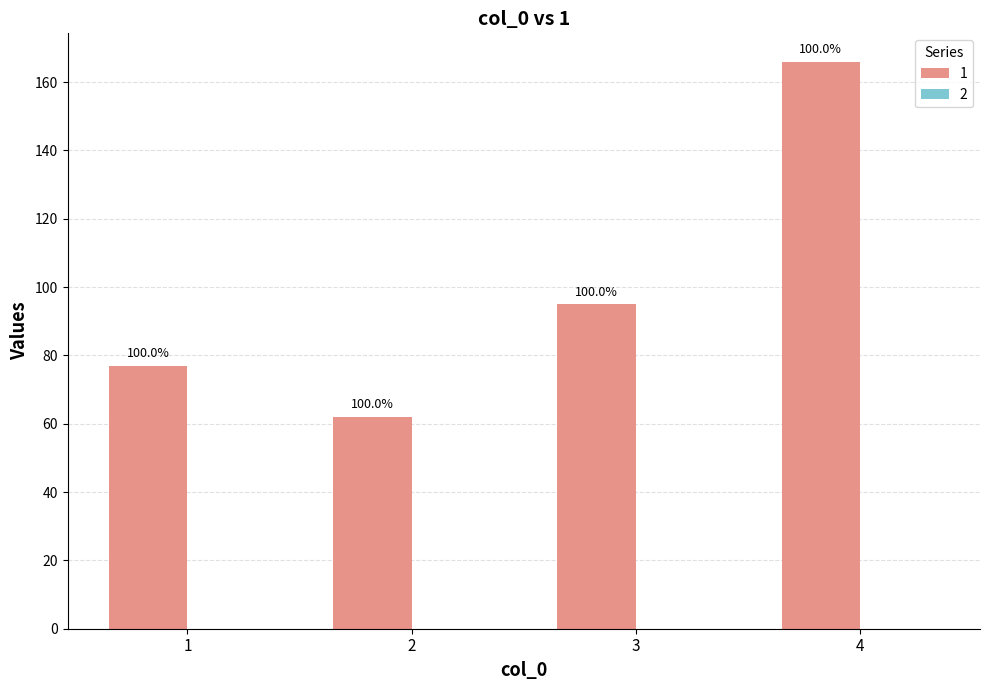

Are the bars horizontal?

No